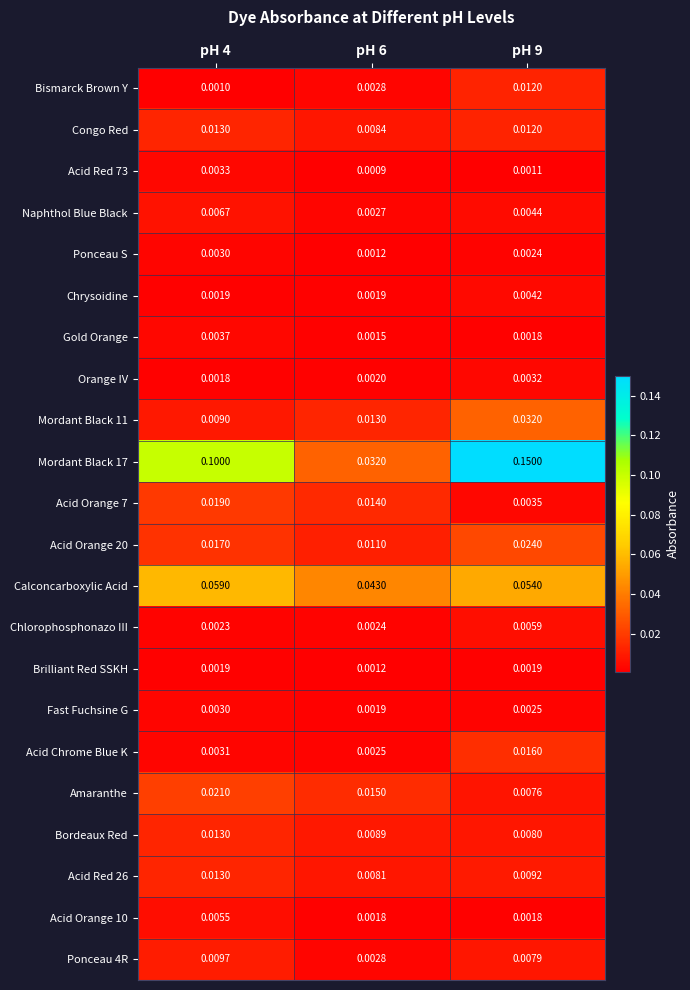

Is the value of Acid Orange 10 at pH 9 greater than the value of Mordant Black 11 at pH 4?

No